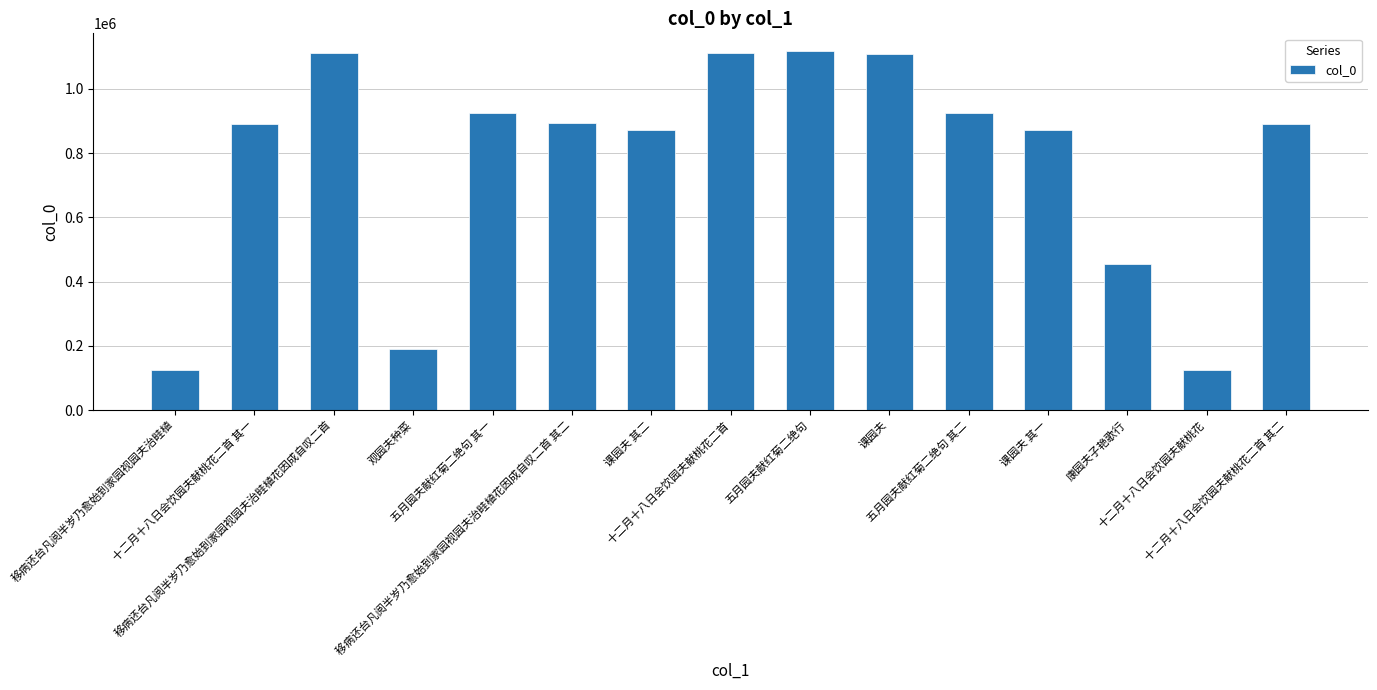

How many data points does each series have?

15